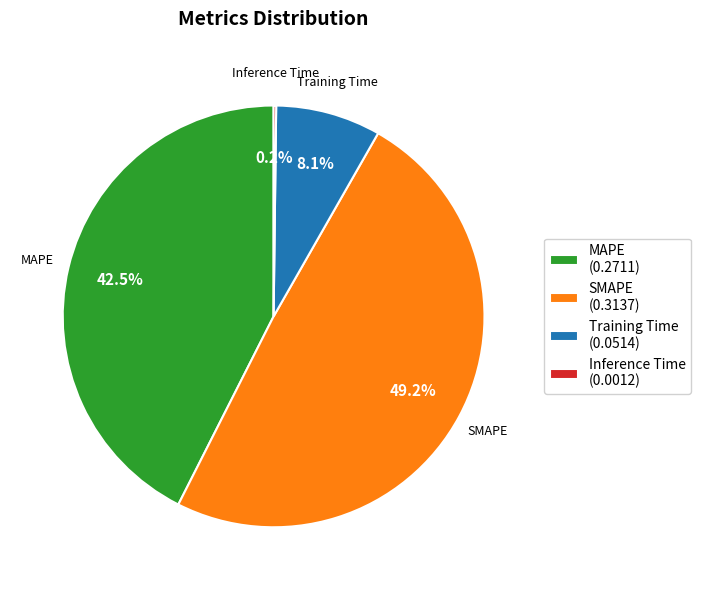

What percentage do SMAPE and MAPE together represent?

91.7%